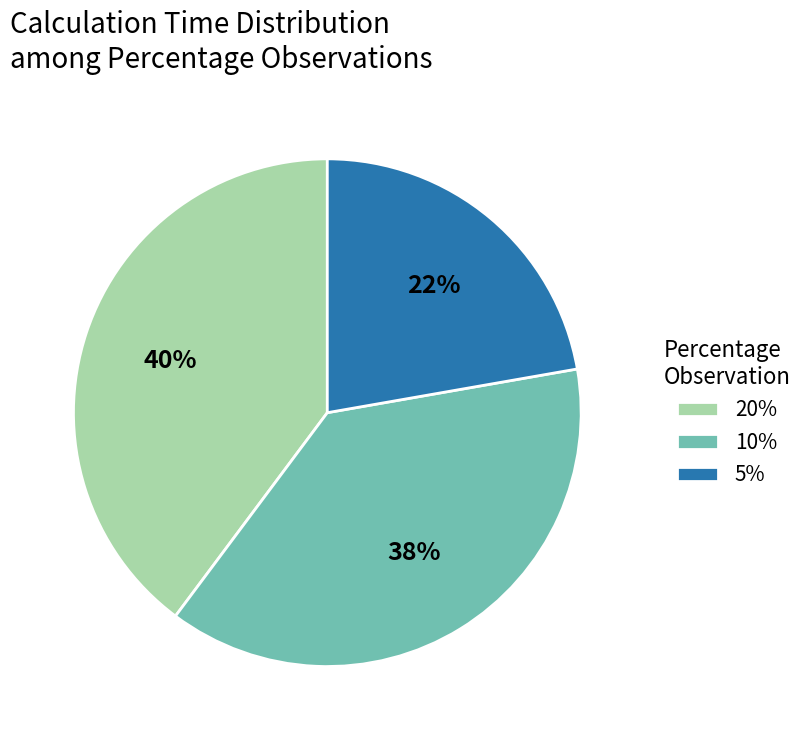

What is the ratio of the value at 5% to the value at 10%?

0.6